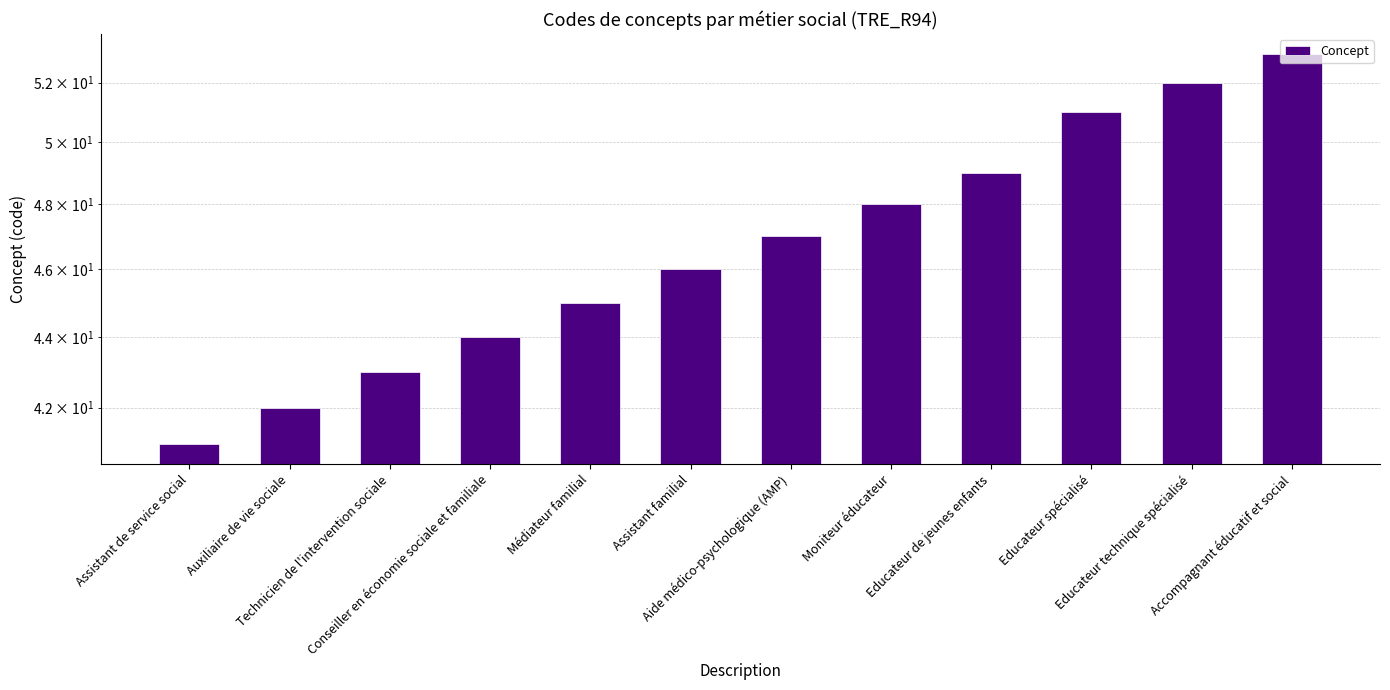

What is the difference between the maximum and minimum values?

12